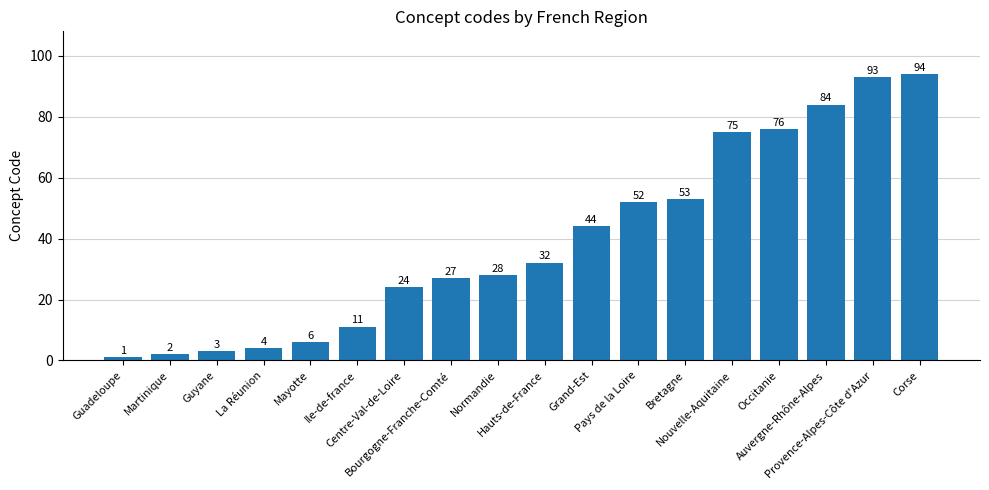

What is the label of the 16th bar from the left?

Auvergne-Rhône-Alpes